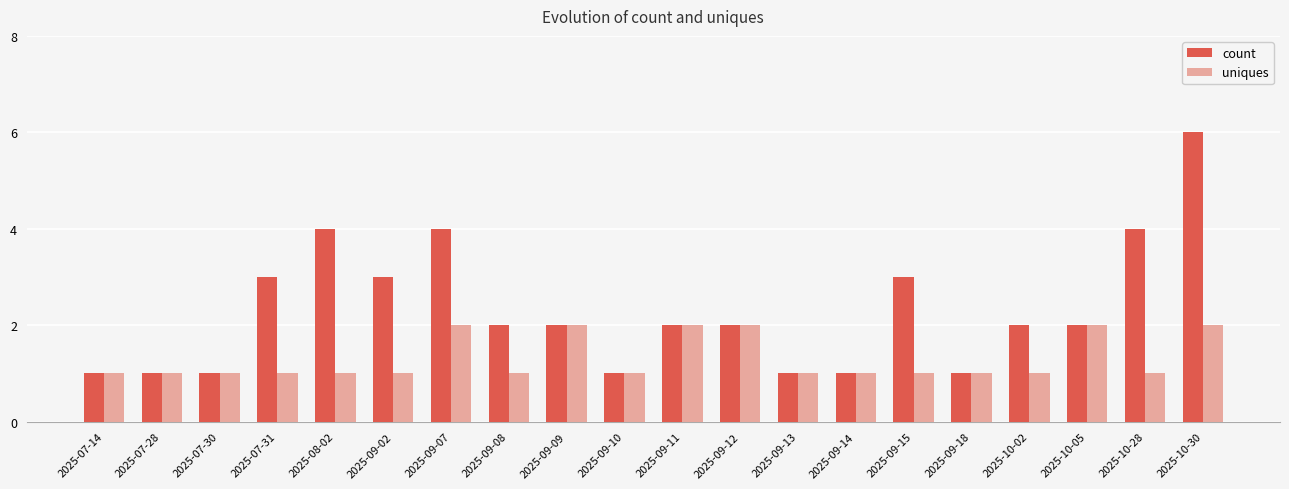

What is the average value of the uniques series?

1